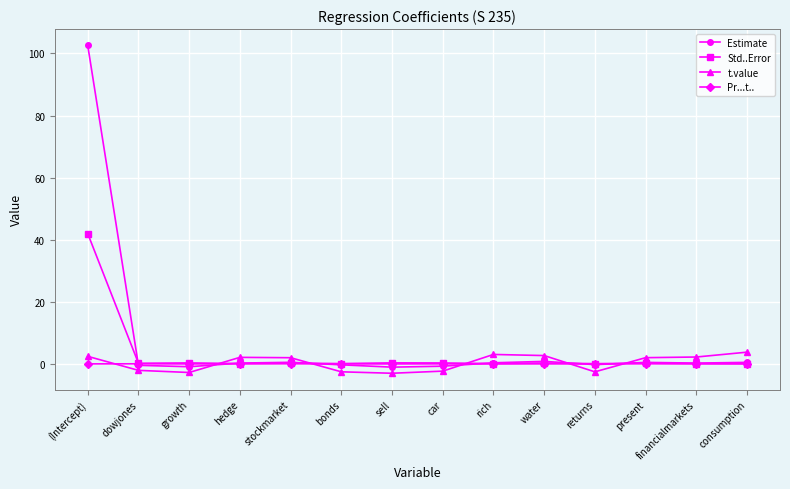

Which series has the widest spread of values?

Estimate